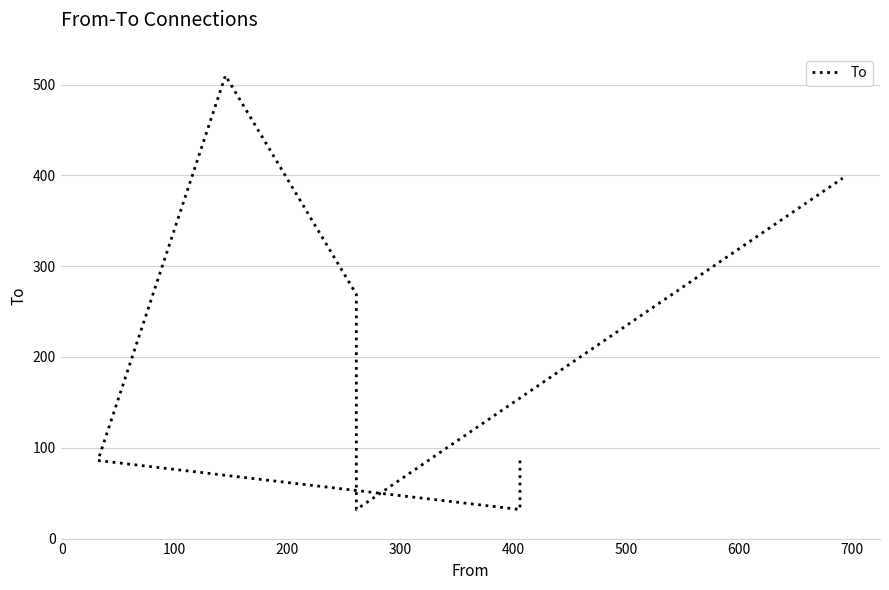

What is the value of the 6th point from the left?

86